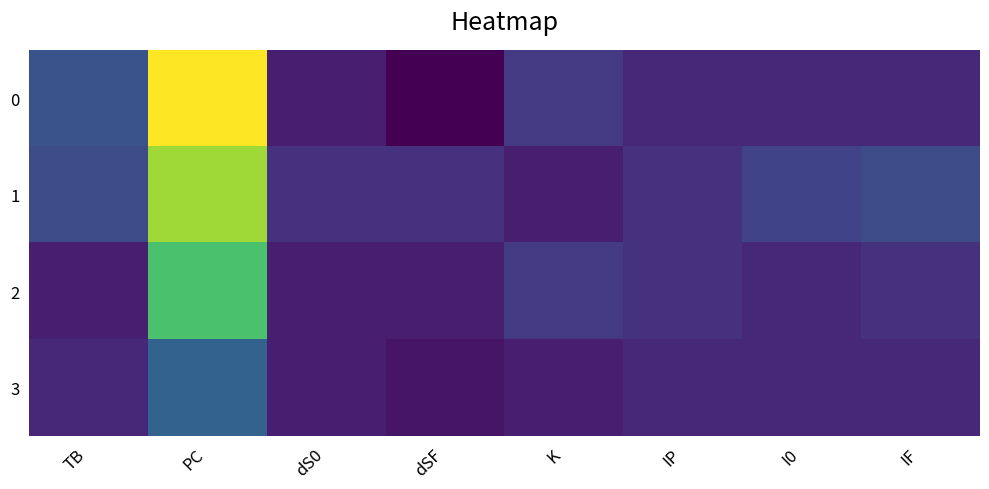

Reading left to right, what are all the values shown in this chart?

0: TB=6	PC=32	dS0=0	dSF=-3	K=3	IP=1	I0=1	IF=1
1: TB=5	PC=27	dS0=2	dSF=2	K=0	IP=2	I0=4	IF=5
2: TB=0	PC=22	dS0=0	dSF=0	K=3	IP=2	I0=1	IF=2
3: TB=1	PC=8	dS0=0	dSF=-1	K=0	IP=1	I0=1	IF=1